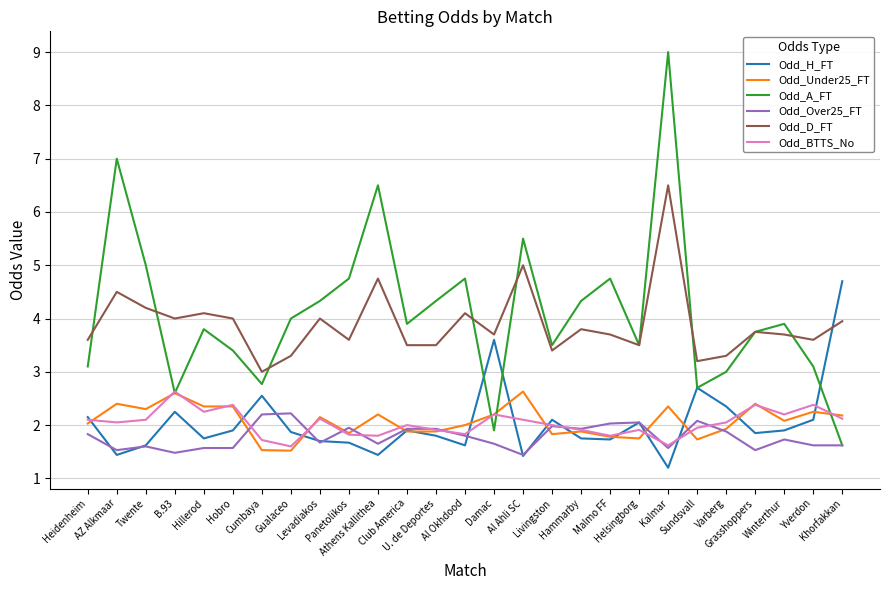

What is the maximum value shown in the chart?

9.0